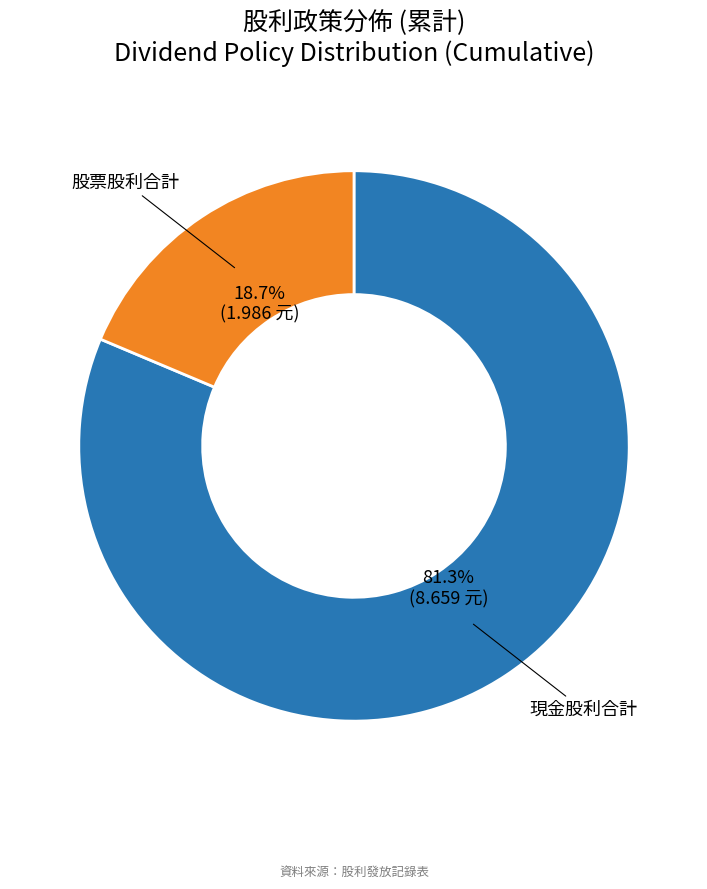

How many segments does this pie chart have?

2